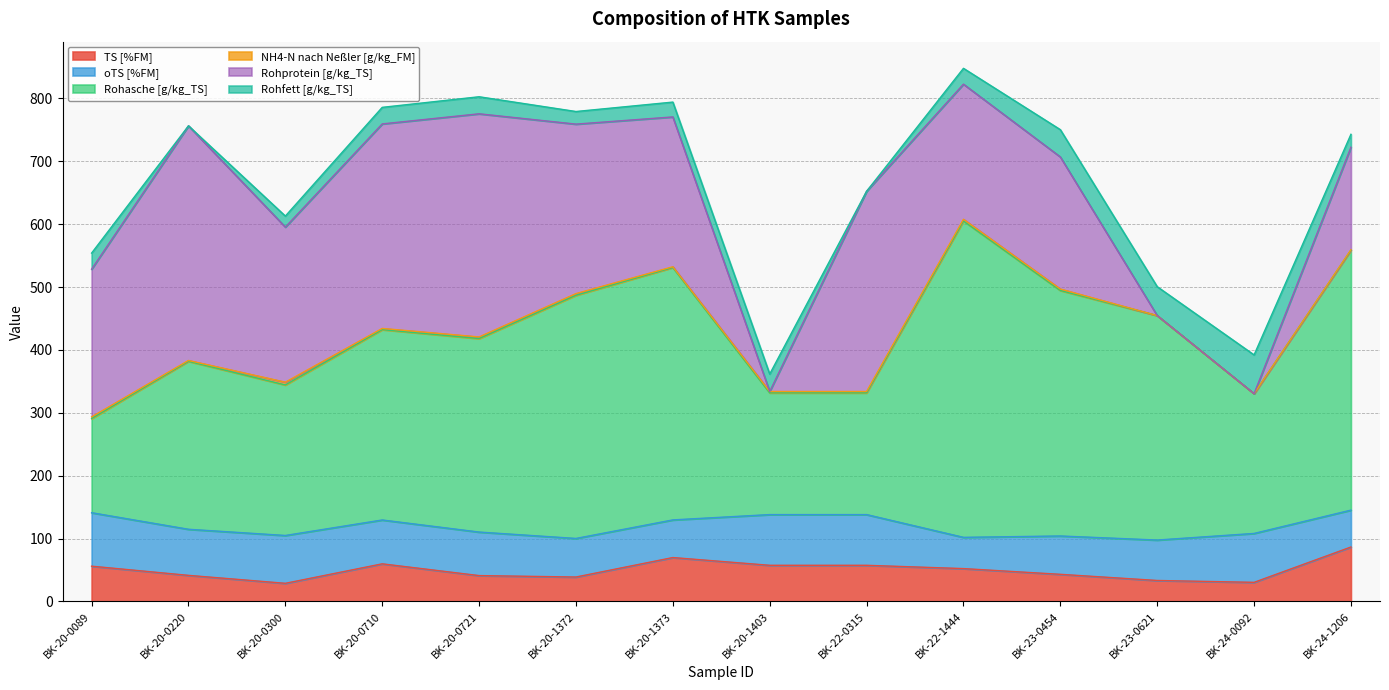

What is the label of the 9th point from the left?

BK-22-0315